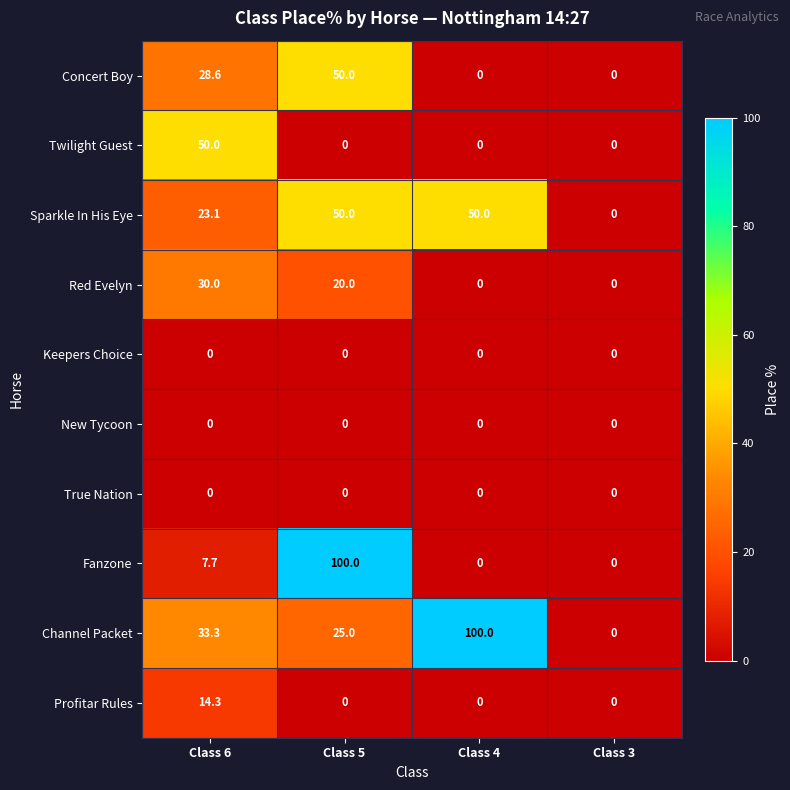

The value of Fanzone at Class 3 is 0.0. True or false?

True